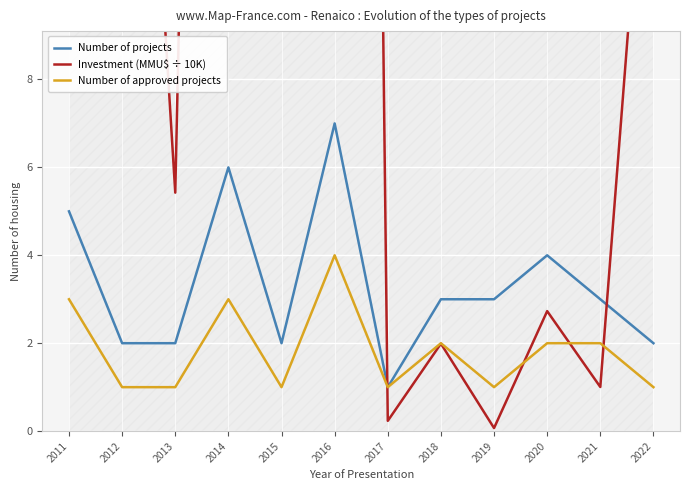

Is it true that Number of approved projects equals 1.0 at 2019?

True